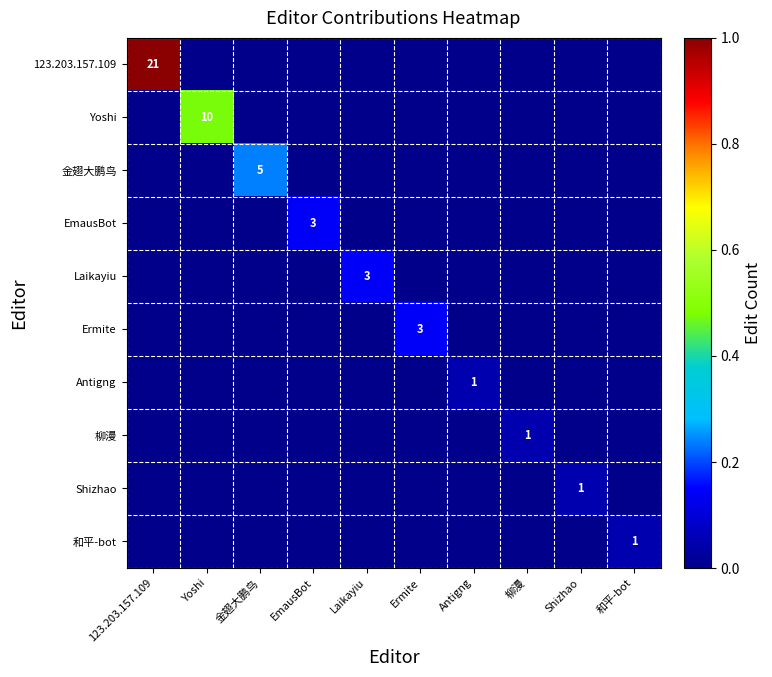

The Laikayiu series shows 3 at Laikayiu. True or false?

True